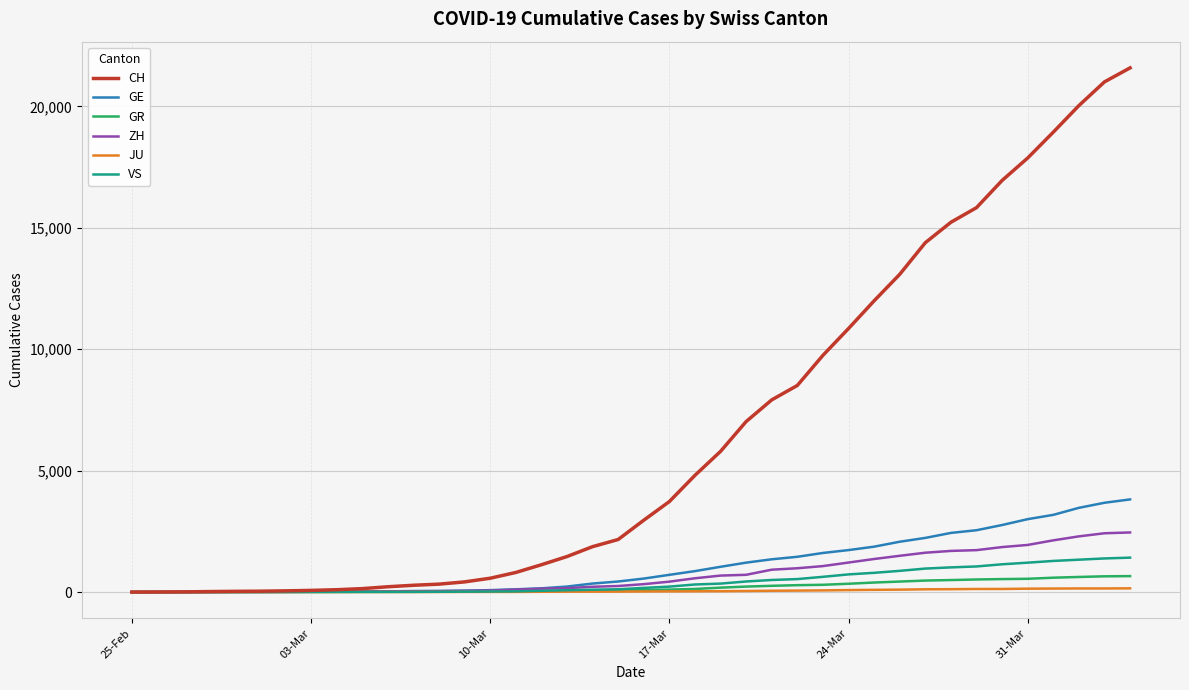

What are all the series names shown in the legend?

CH, GE, GR, ZH, JU, VS